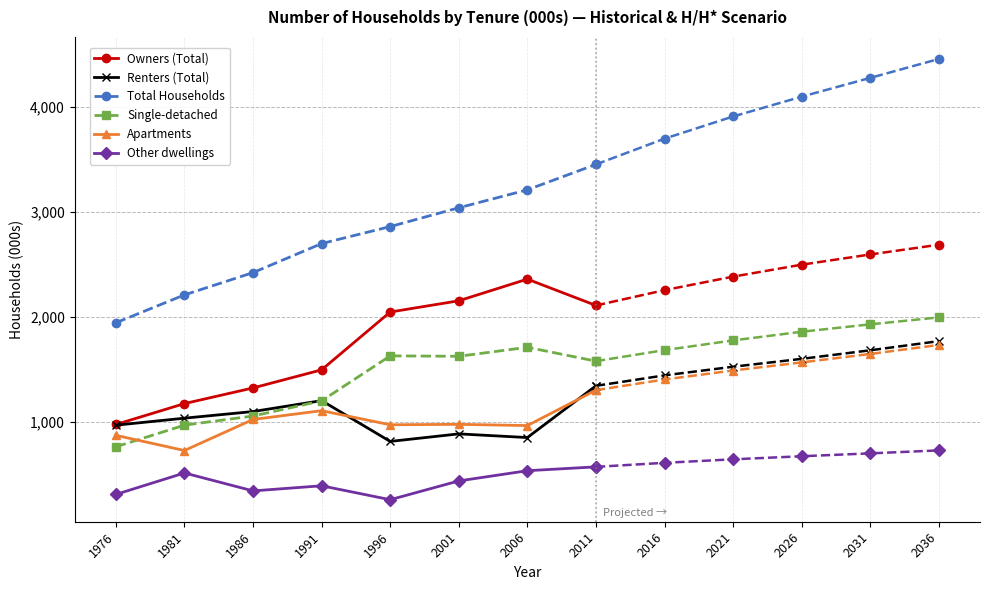

What is the difference between the maximum and minimum values in the Owners (Total) series?

1383.9